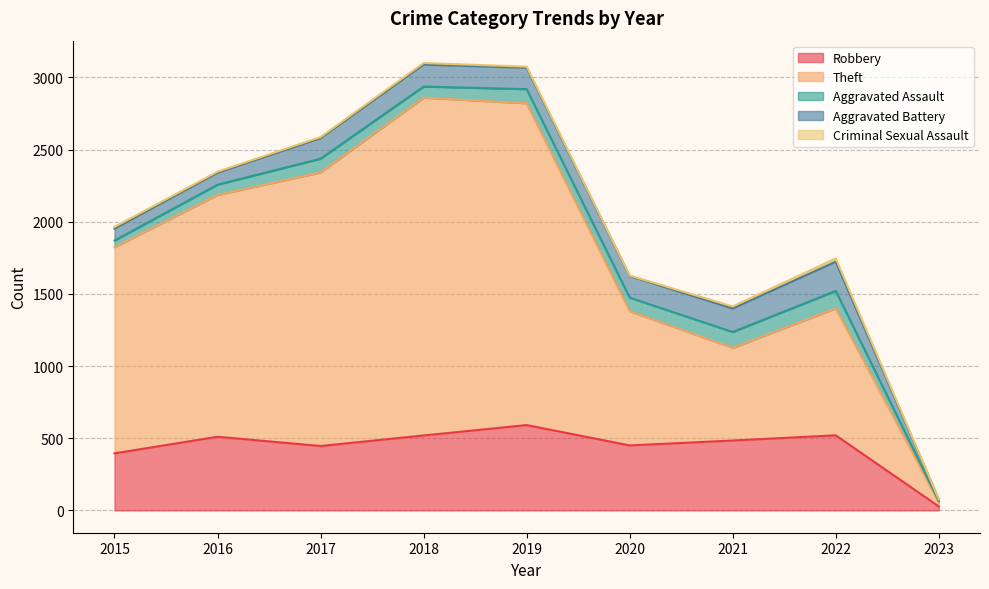

What is the sum of all Robbery values?

3942